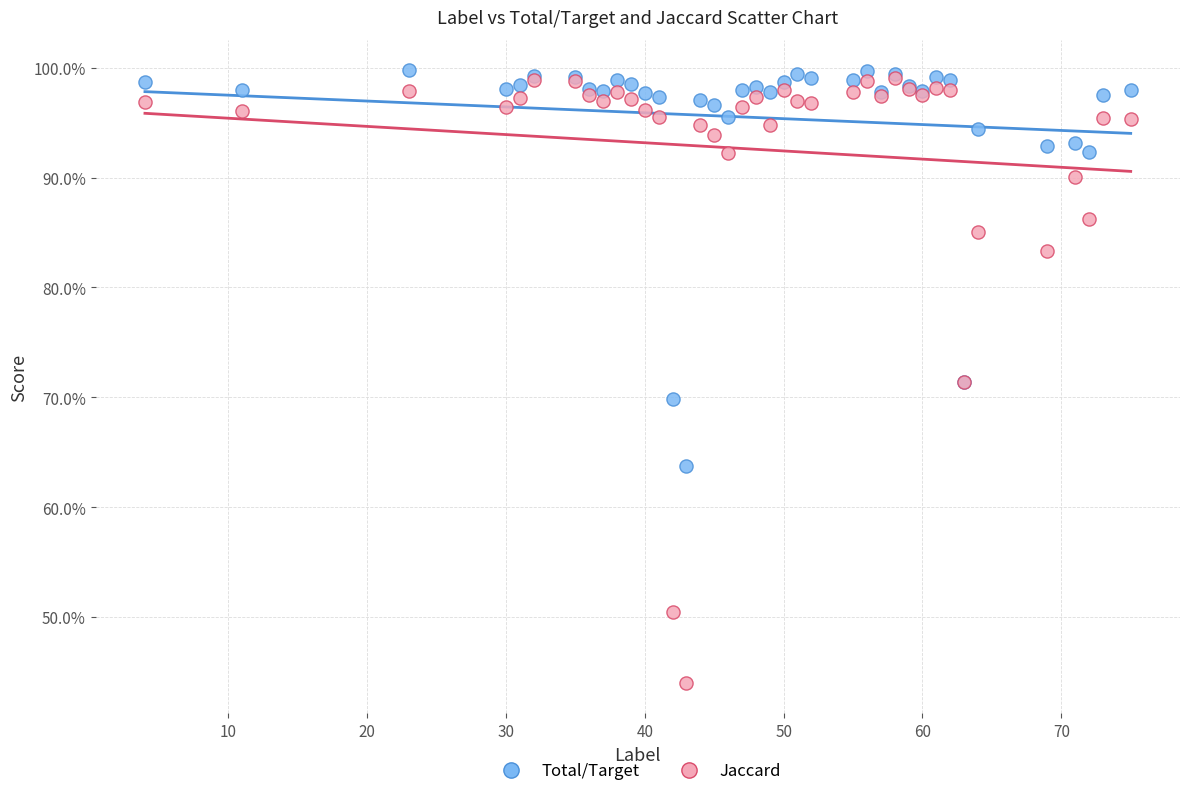

What are all the series names shown in the legend?

Total/Target, Jaccard